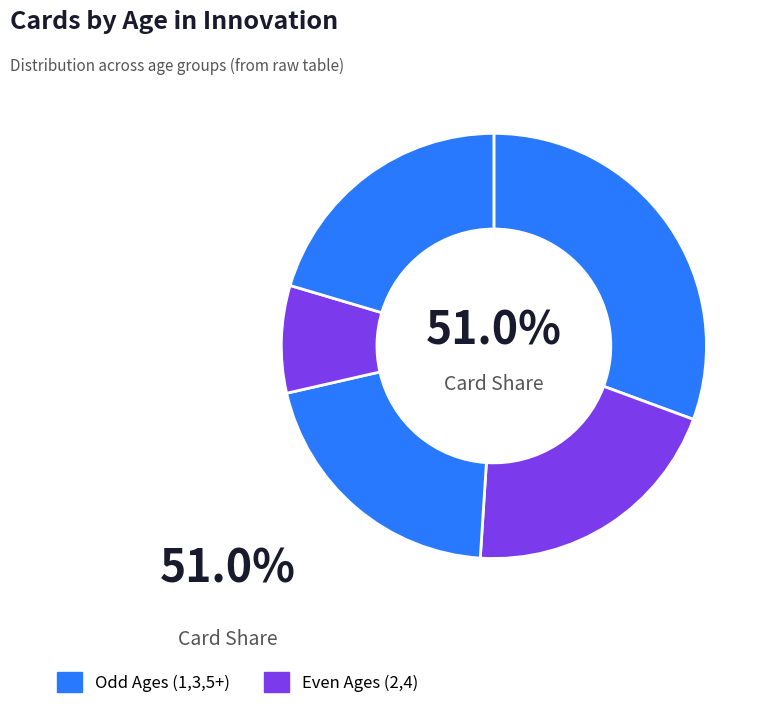

What is the largest slice in the pie chart?

Age 1